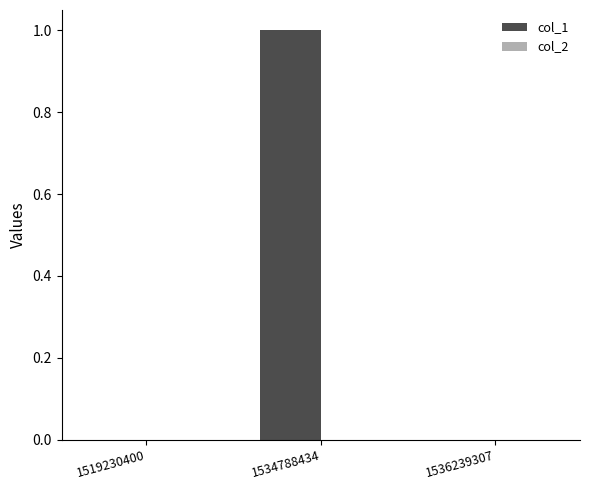

The value at 1534788434 is 1. True or false?

True